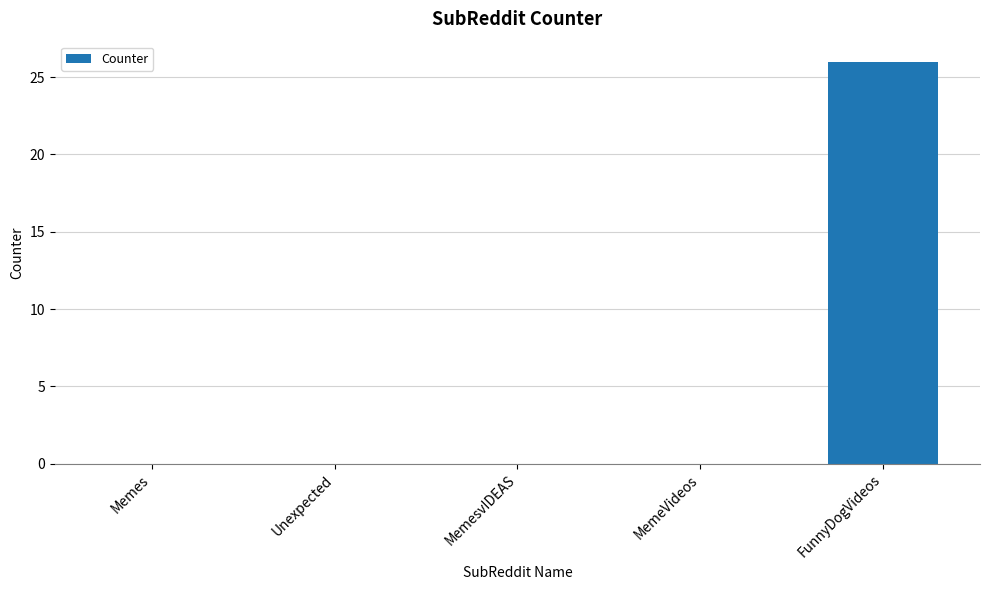

What is the greatest value displayed?

26